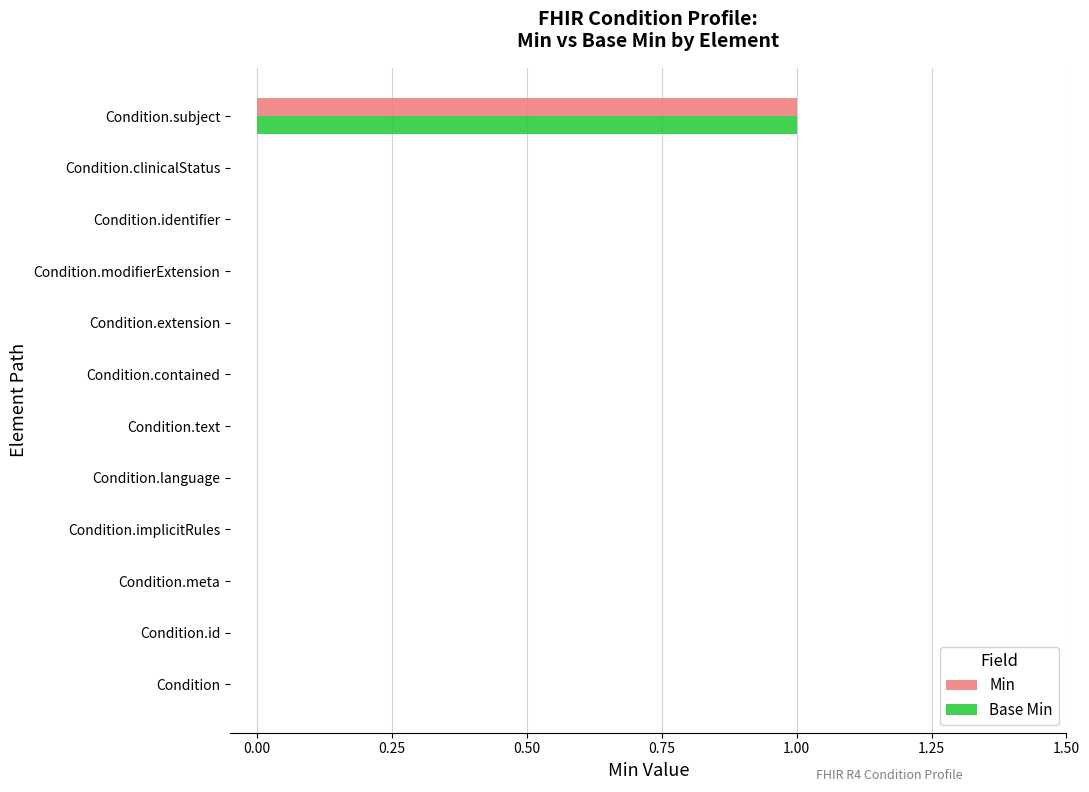

What are all the series names shown in the legend?

Min, Base Min